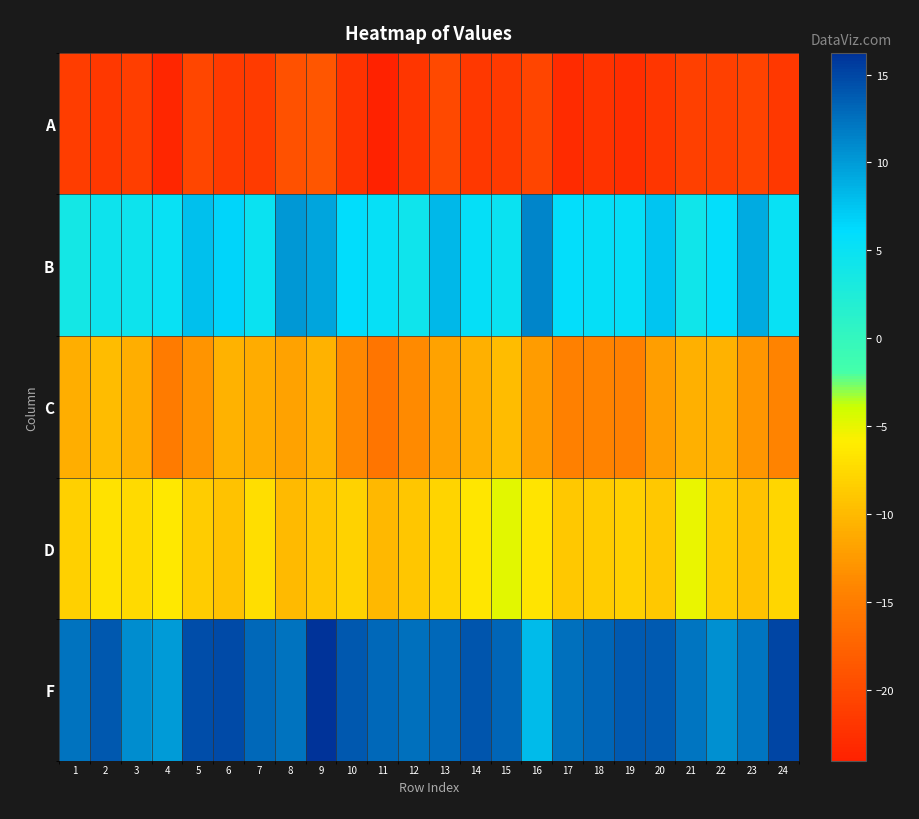

Between 1 and 13, which is larger?

13